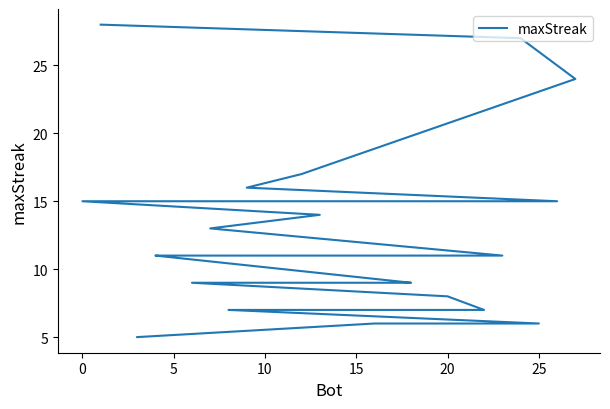

True or false: there are more than 0 points higher than both neighbors.

False